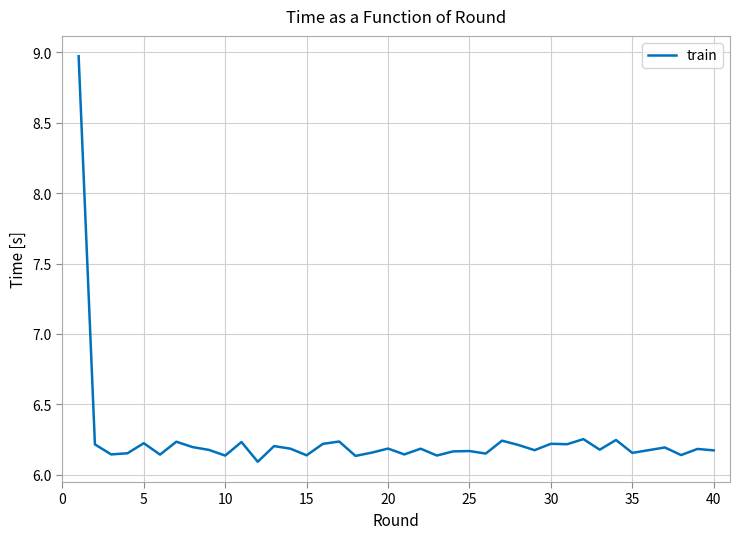

What is the difference between the maximum and minimum values?

2.9